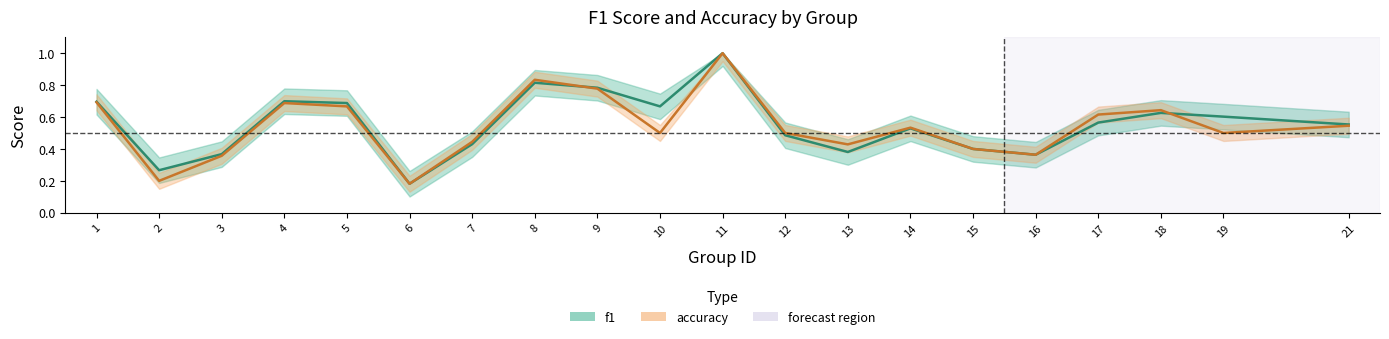

The value of f1 at 1 is 0.7. True or false?

True